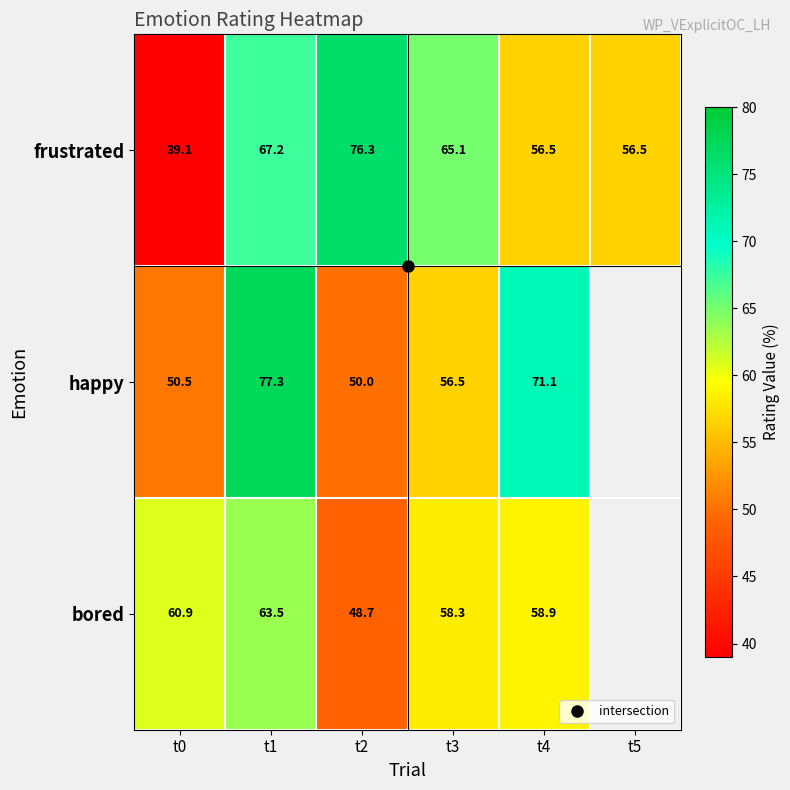

At t0, list the series in order from smallest to largest.

frustrated, happy, bored